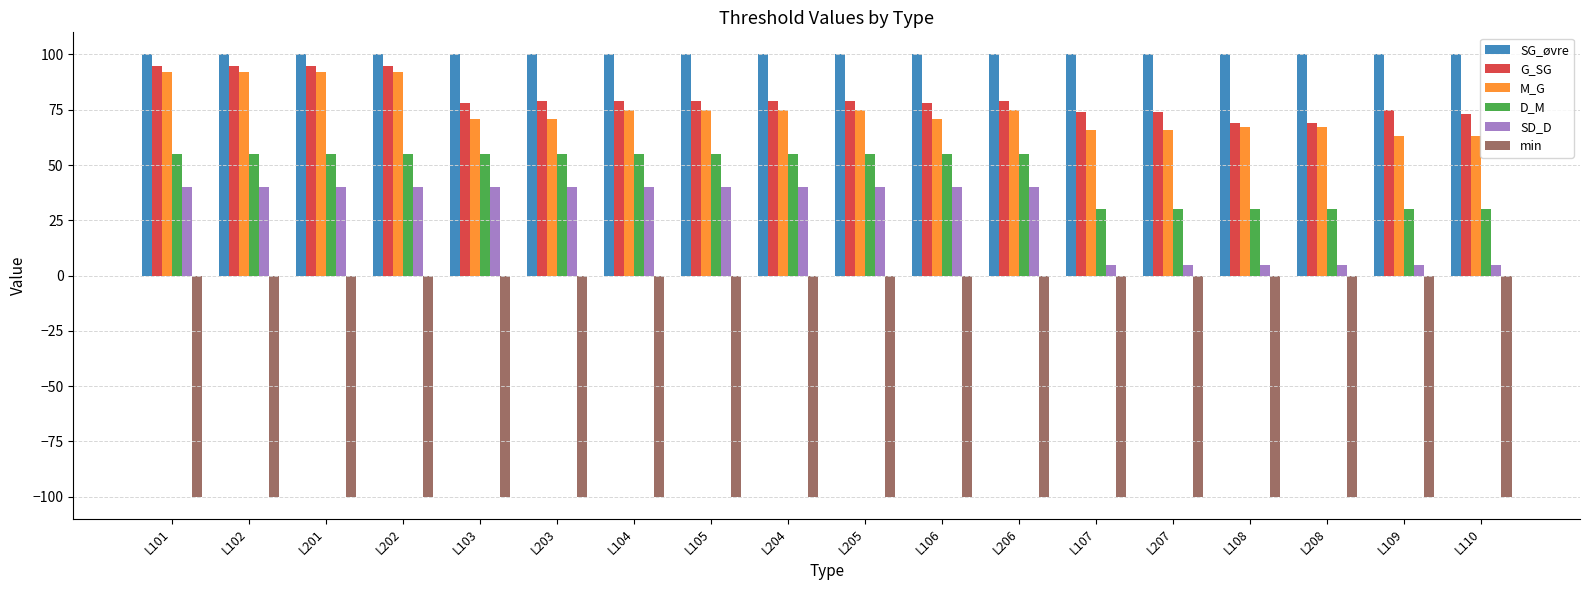

True or false: min has a value of -40 at L109.

False